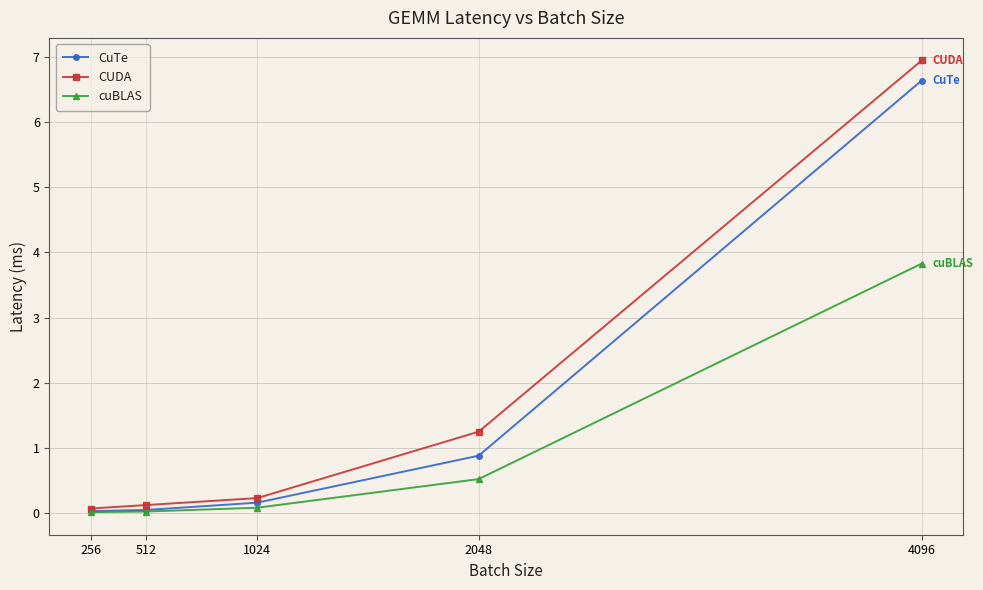

Which label corresponds to the largest value in the chart?

4096